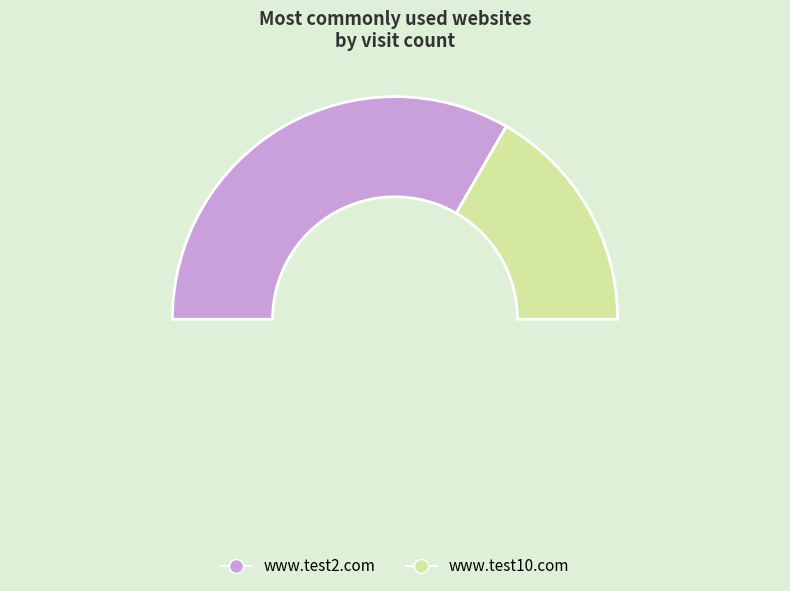

To the nearest percent, what is the average slice percentage?

50%